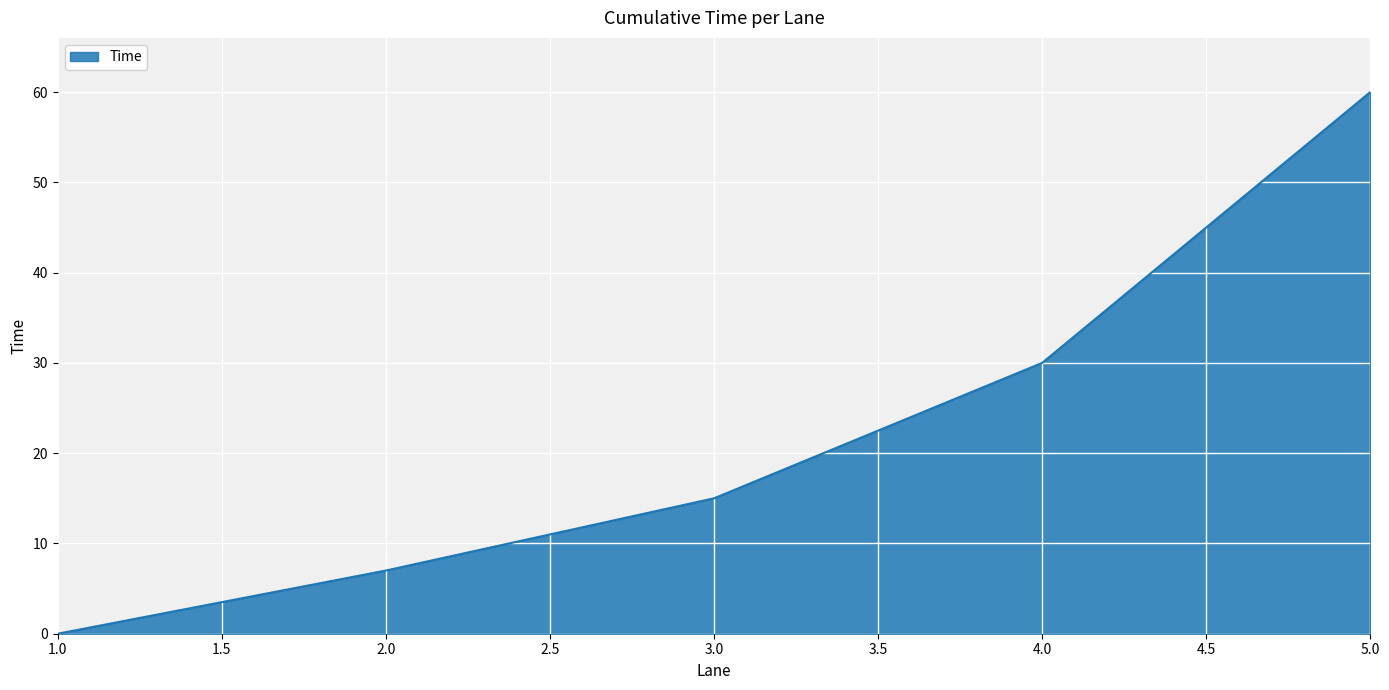

The chart shows a value of 40 at 4.0. True or false?

False